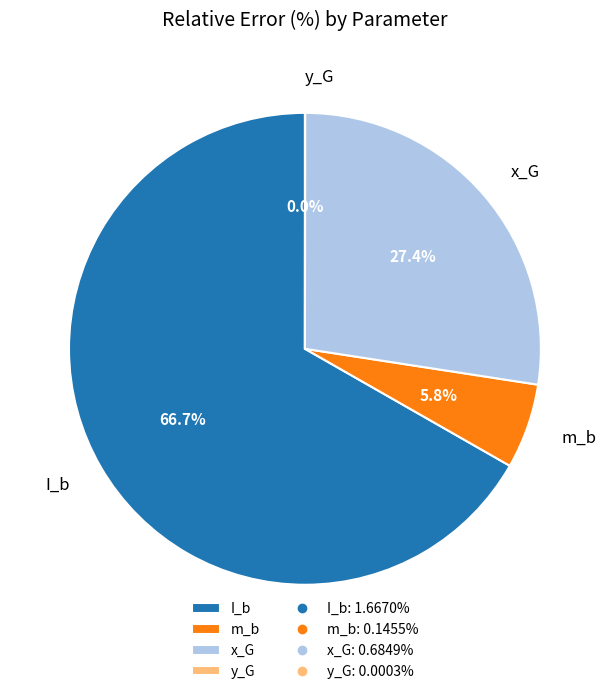

To the nearest percent, what portion does m_b represent?

6%